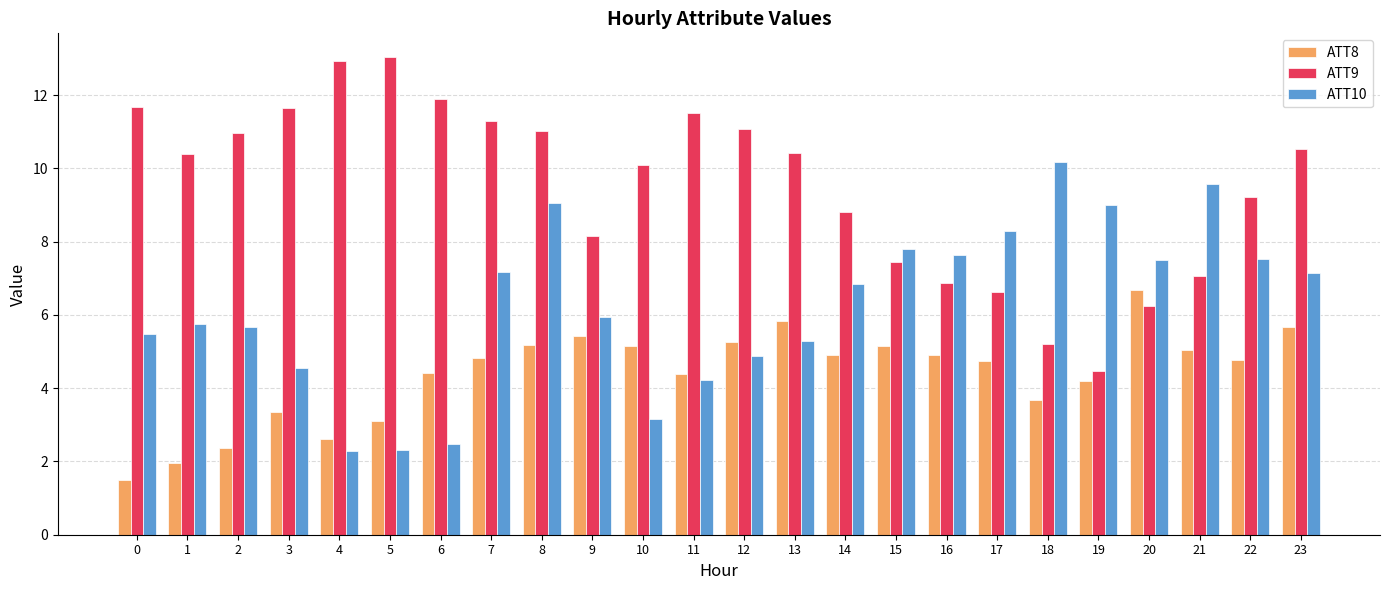

What is the difference between the second highest and second lowest values in the ATT8 series?

3.9